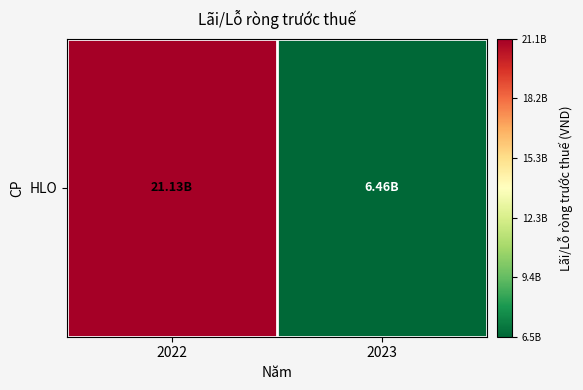

Approximately how many times larger is the value at 2023 compared to 2022?

0.3